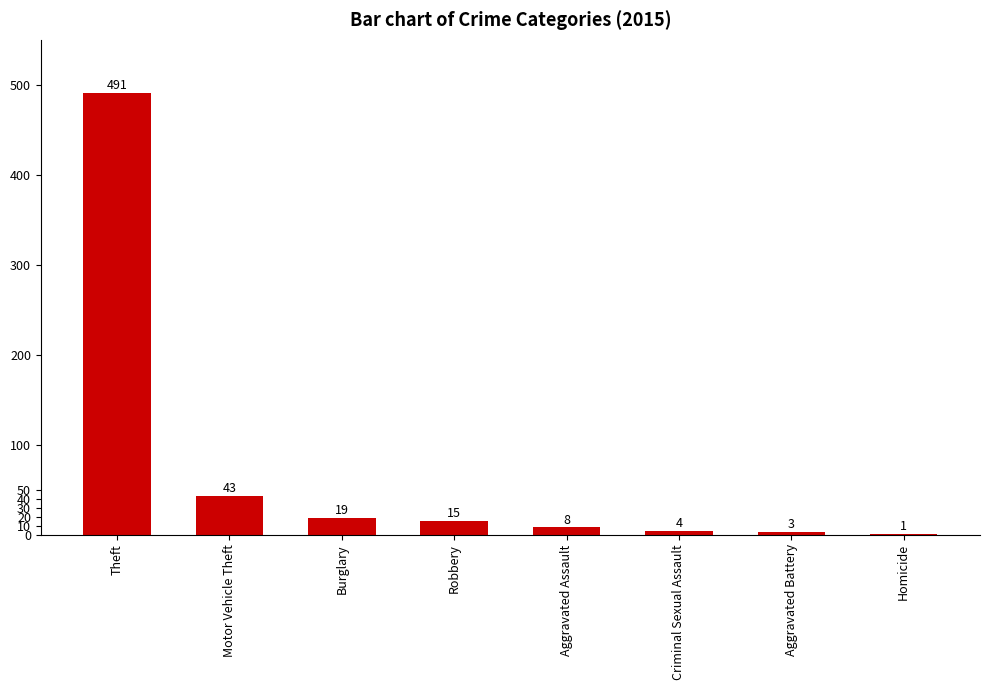

What is the maximum value shown in the chart?

491